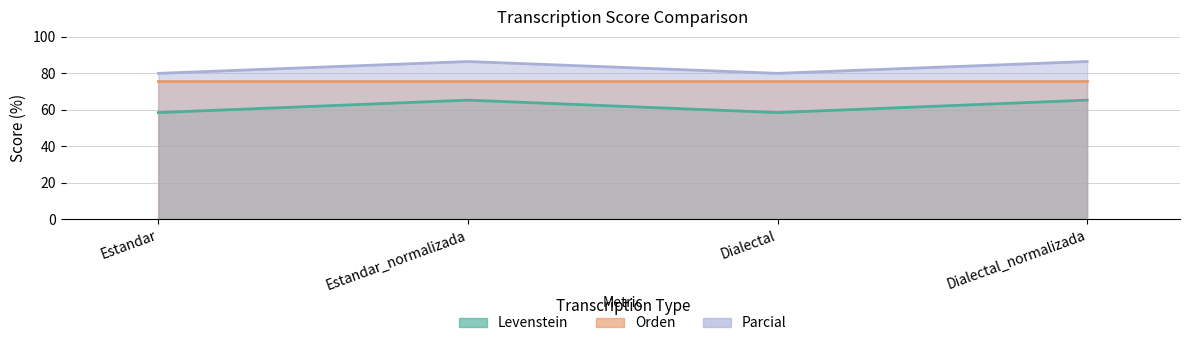

True or false: Levenstein and Parcial intersect in this chart.

False